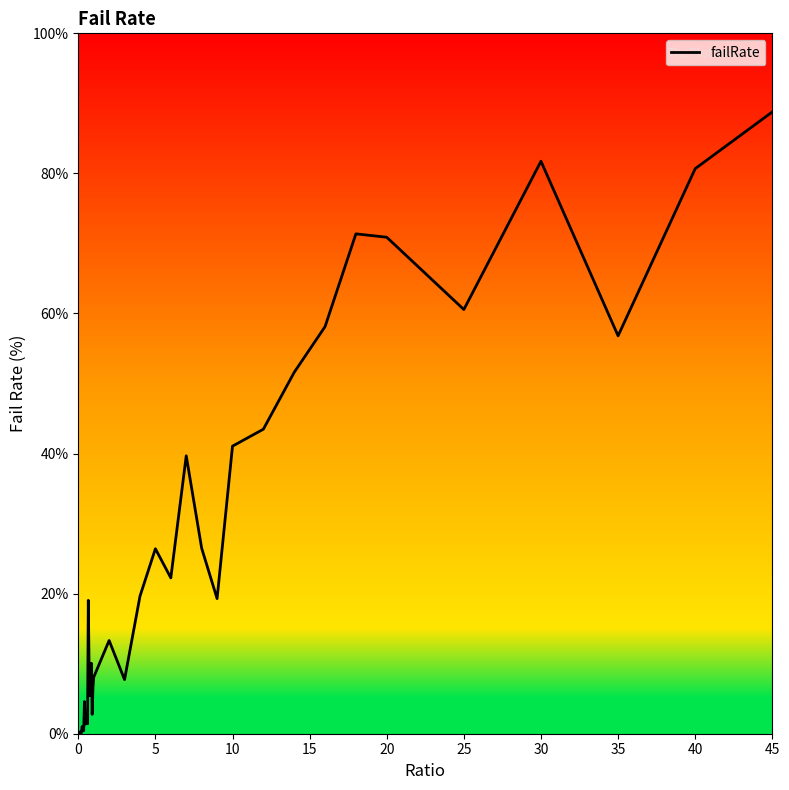

Does the chart have visible grid lines?

No